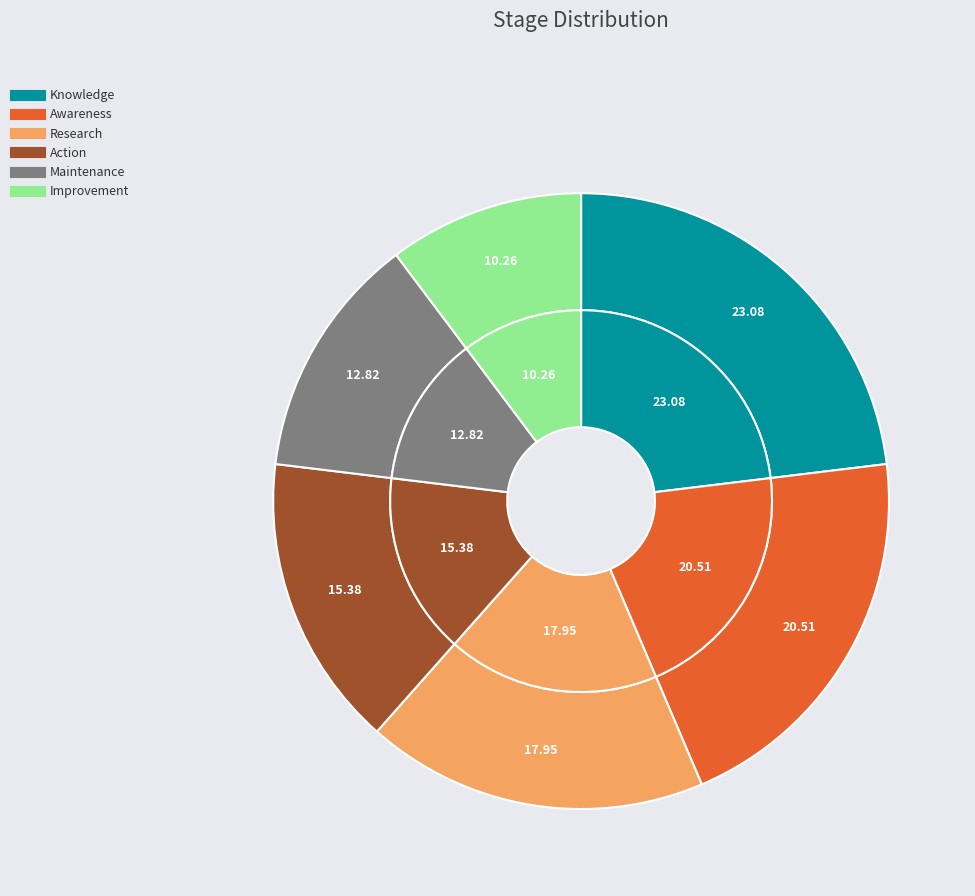

Between Action and Research, which is larger?

Research